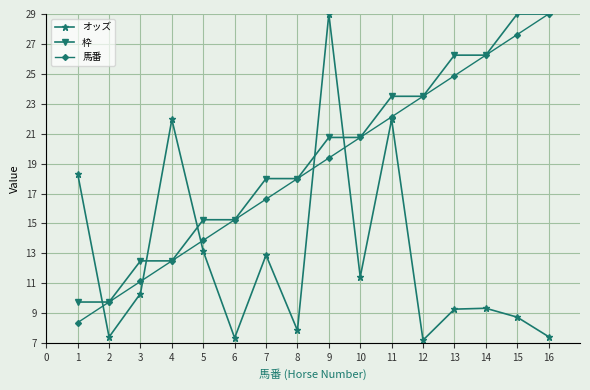

Between 9 and 14, which series saw the biggest shift?

オッズ